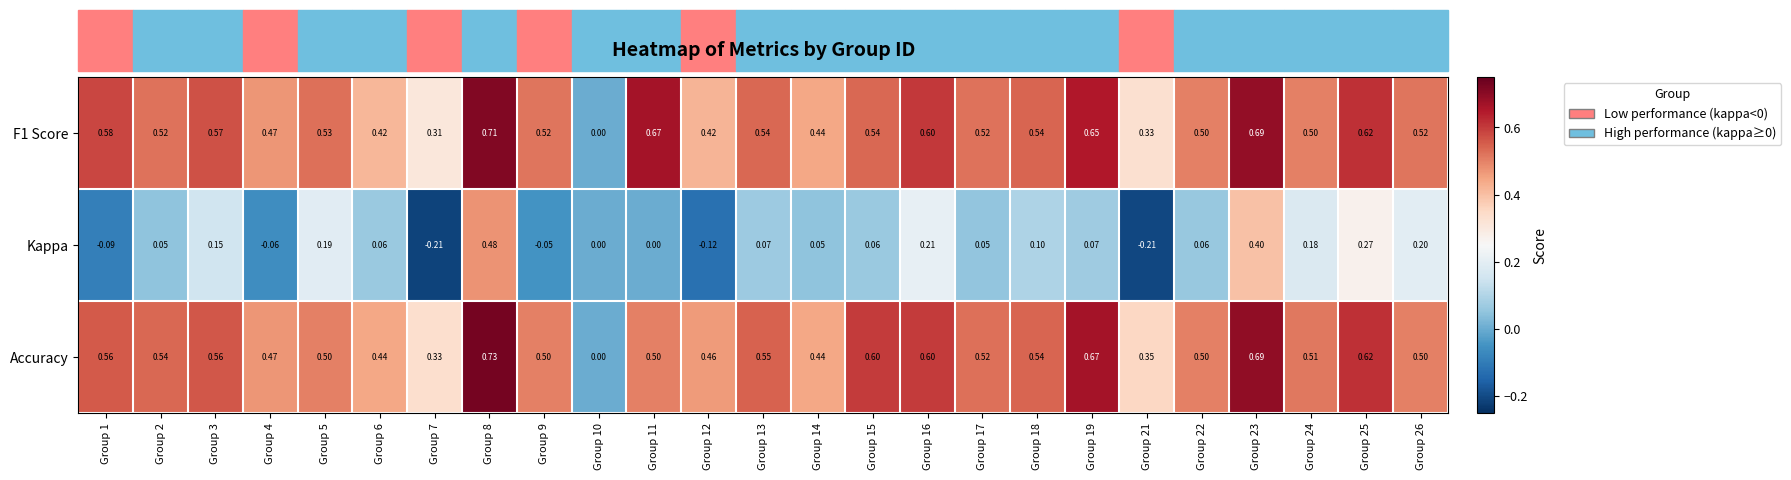

Which series has the largest range (max minus min)?

Accuracy